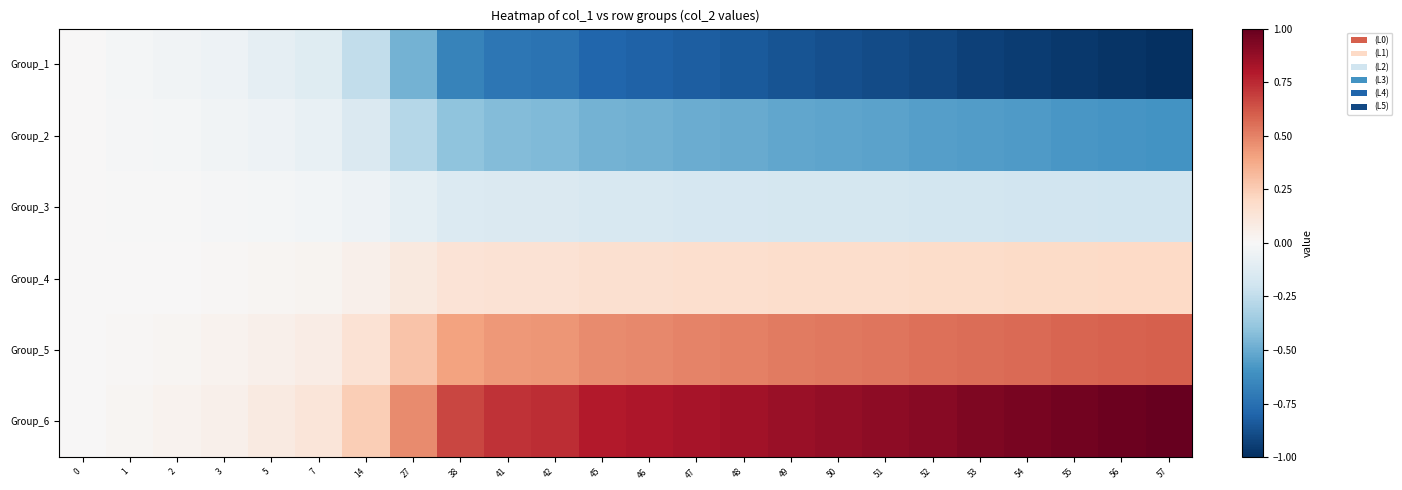

Rank the series at 56 from lowest to highest value.

Group_1, Group_2, Group_3, Group_4, Group_5, Group_6